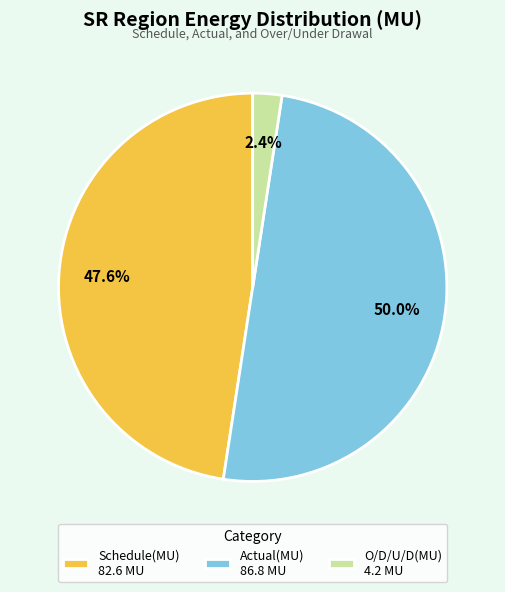

The Actual(MU) slice represents 65% of the pie. True or false?

False